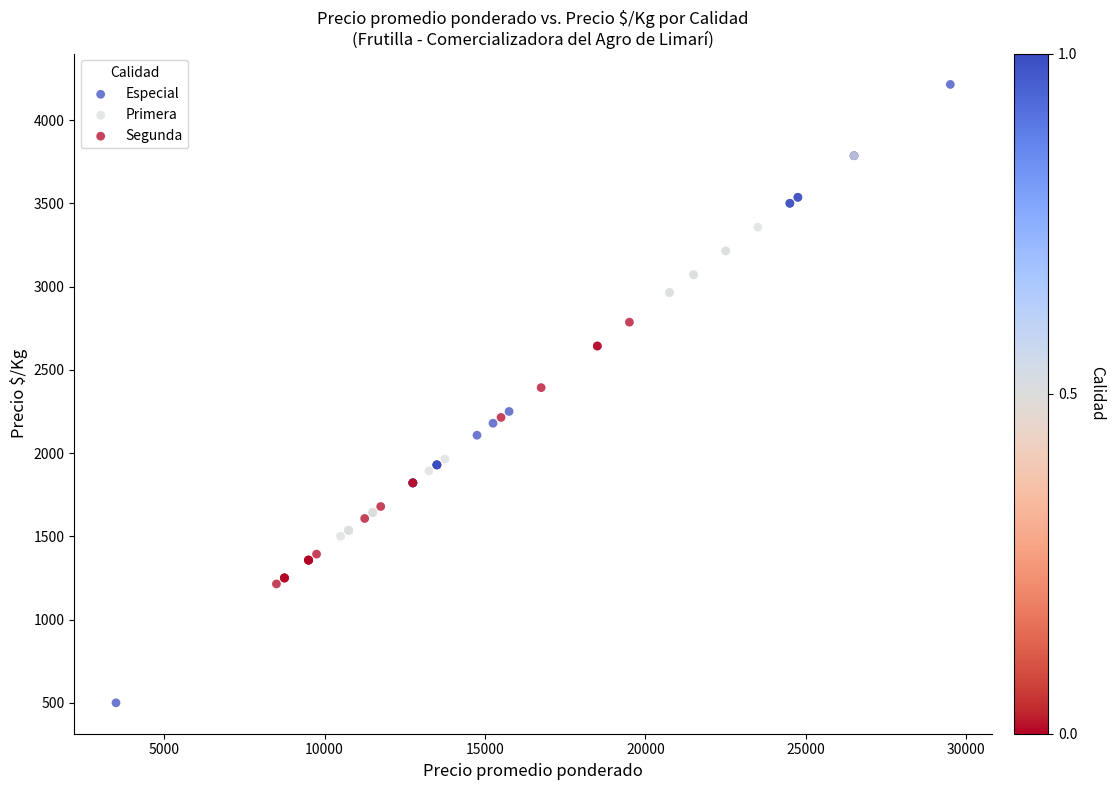

Which series reaches the minimum Y coordinate?

Especial